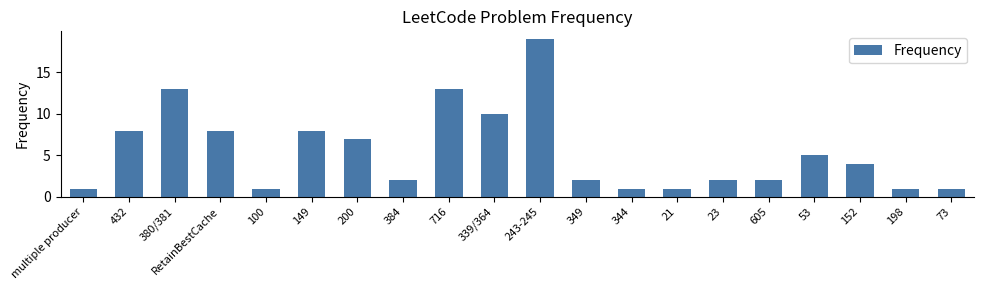

What is the sum of the values at 200 and 344?

8